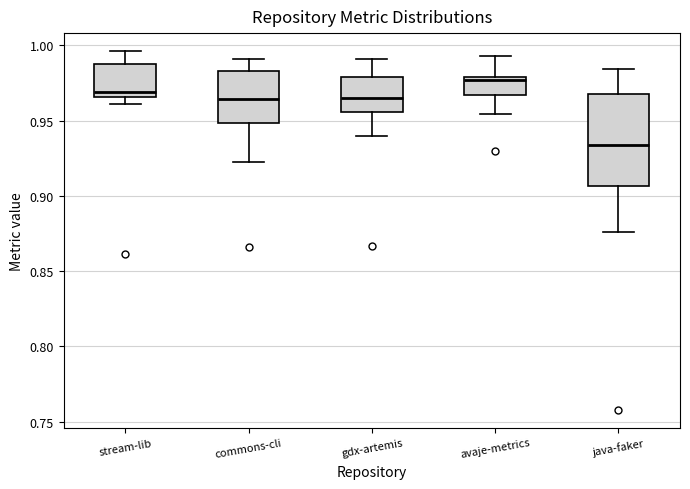

Reading left to right, transcribe this box plot: for each box, give where its median line is, the range the box spans, and where its two whiskers end, as read against the y-axis. The values are not printed on the chart, so give them approximately, as read against the axis.

stream-lib: median 0.970, box 0.965 to 0.990, whiskers 0.960 to 0.995
commons-cli: median 0.965, box 0.950 to 0.985, whiskers 0.920 to 0.990
gdx-artemis: median 0.965, box 0.955 to 0.980, whiskers 0.940 to 0.990
avaje-metrics: median 0.975, box 0.965 to 0.980, whiskers 0.955 to 0.995
java-faker: median 0.935, box 0.905 to 0.970, whiskers 0.875 to 0.985